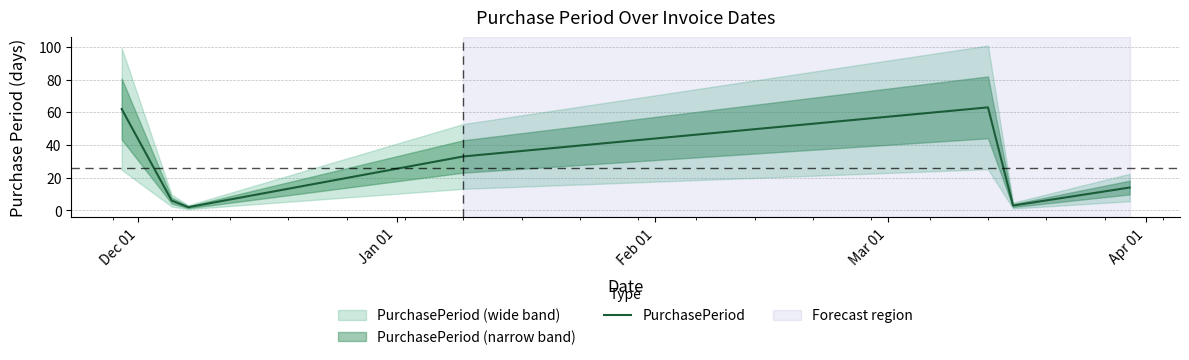

At which label does the data first exceed 14?

Dec 01